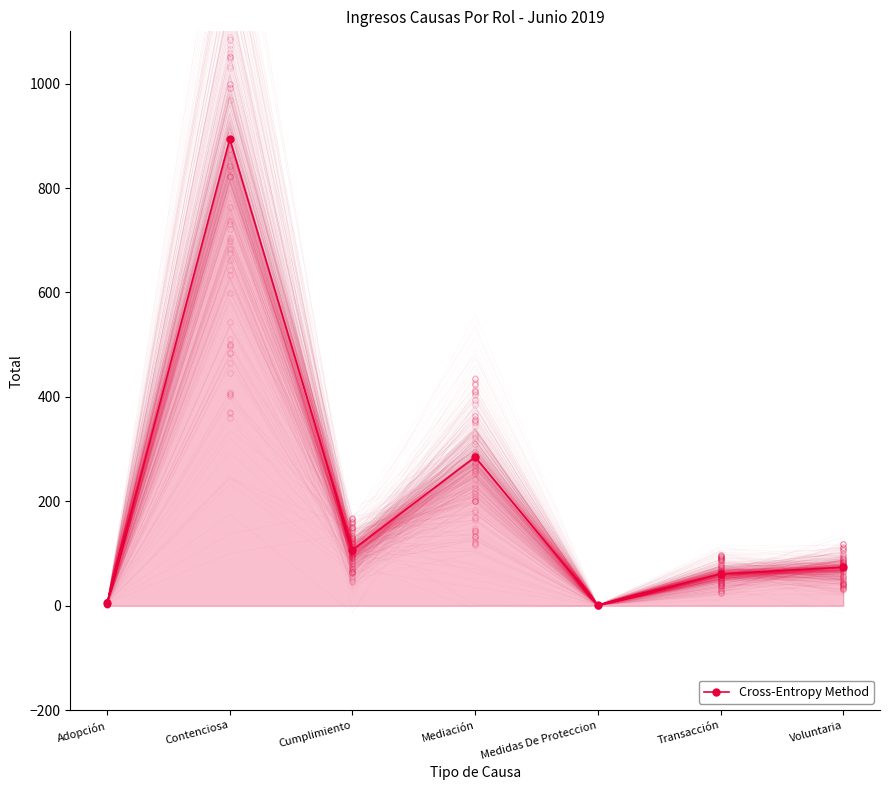

How many data points are less than 74?

3